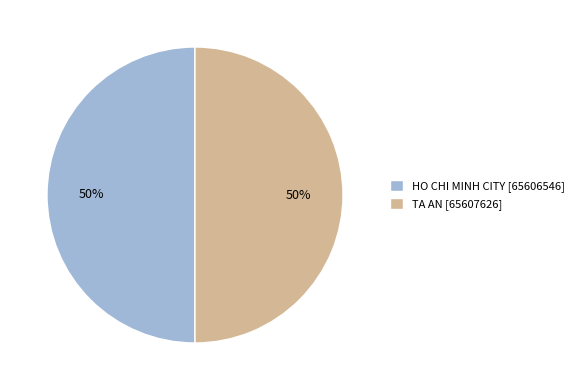

What percentage is the TA AN slice, to the nearest percent?

50%